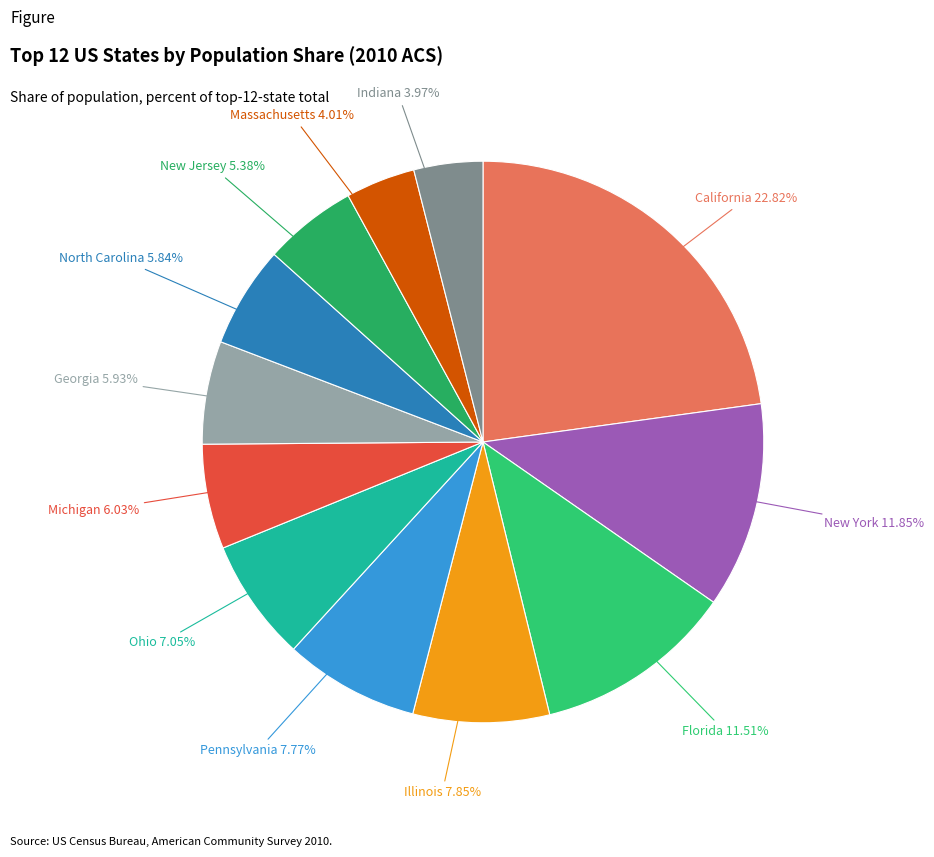

Count the number of slices in the pie.

12